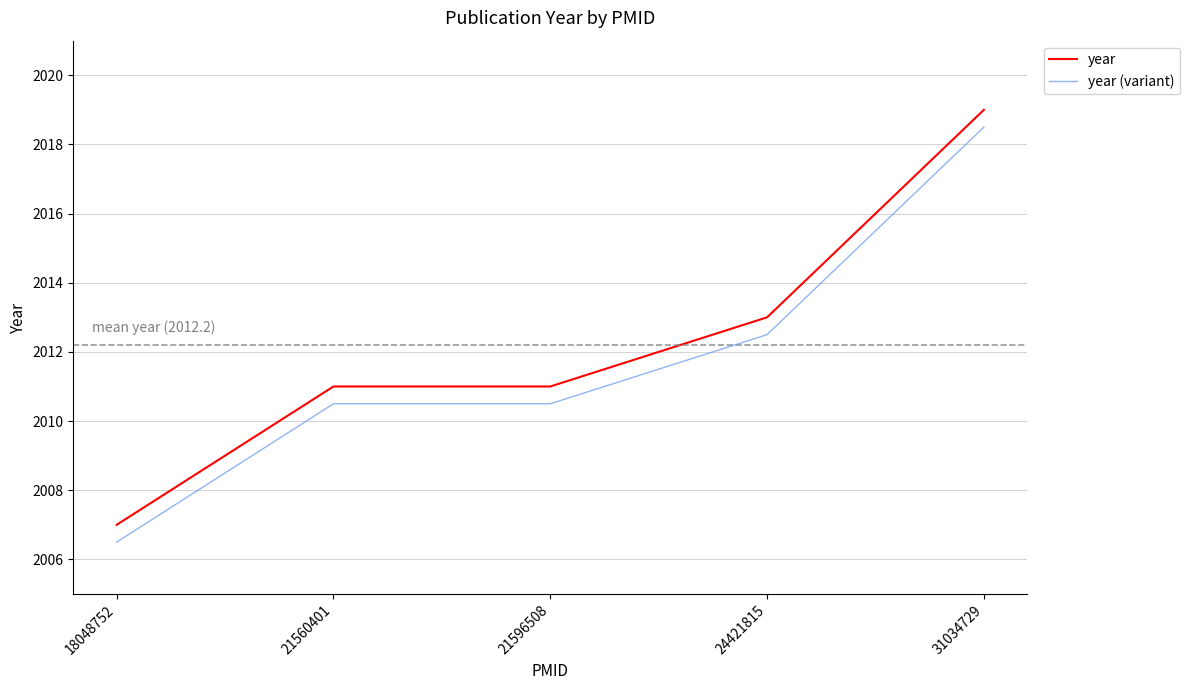

Read the year value at 18048752.

2007.0